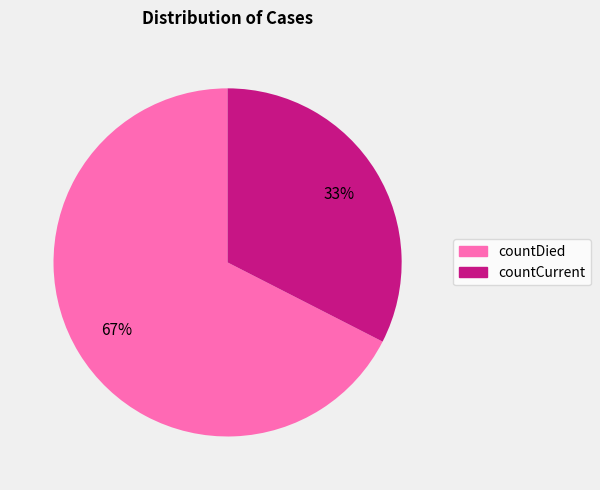

To the nearest percent, what portion does countCurrent represent?

33%